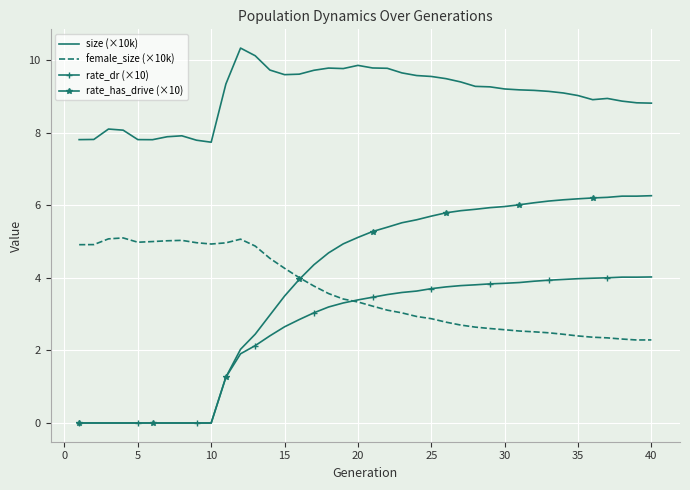

What is the maximum value for female_size (×10k)?

5.1